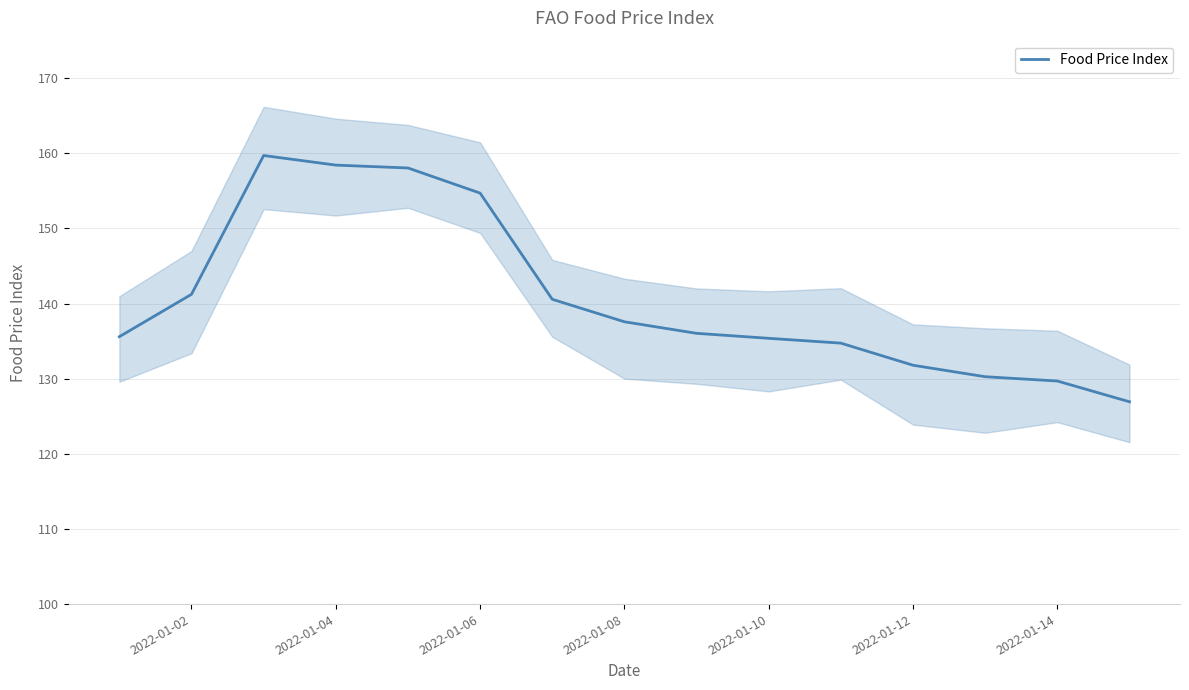

What is the greatest value displayed?

159.7